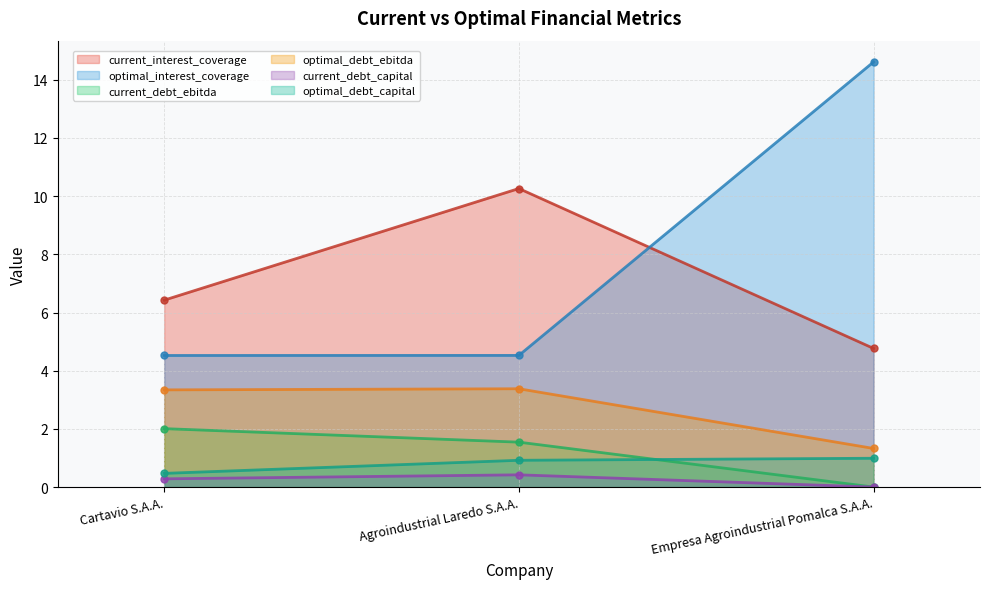

What are all the series names shown in the legend?

current_interest_coverage, optimal_interest_coverage, current_debt_ebitda, optimal_debt_ebitda, current_debt_capital, optimal_debt_capital